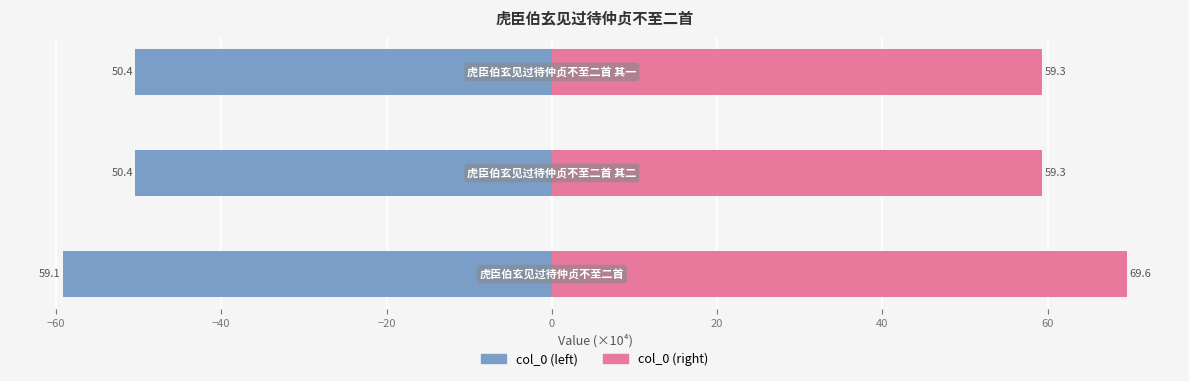

What are all the series names shown in the legend?

col_0 (left), col_0 (right)